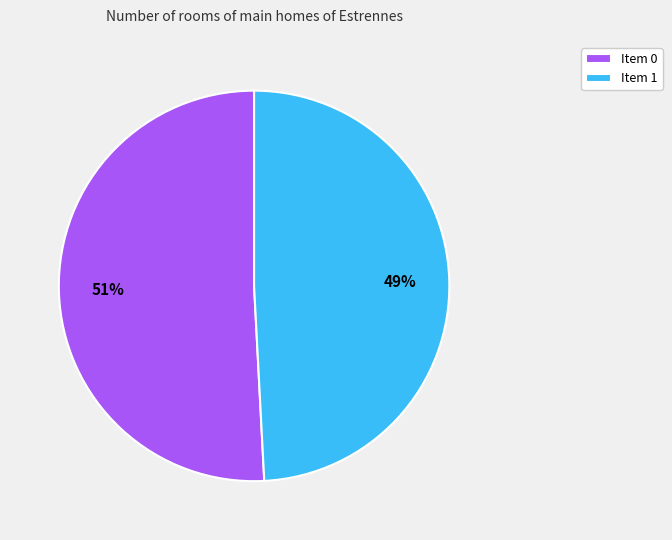

What is the smallest slice in the pie chart?

Item 1